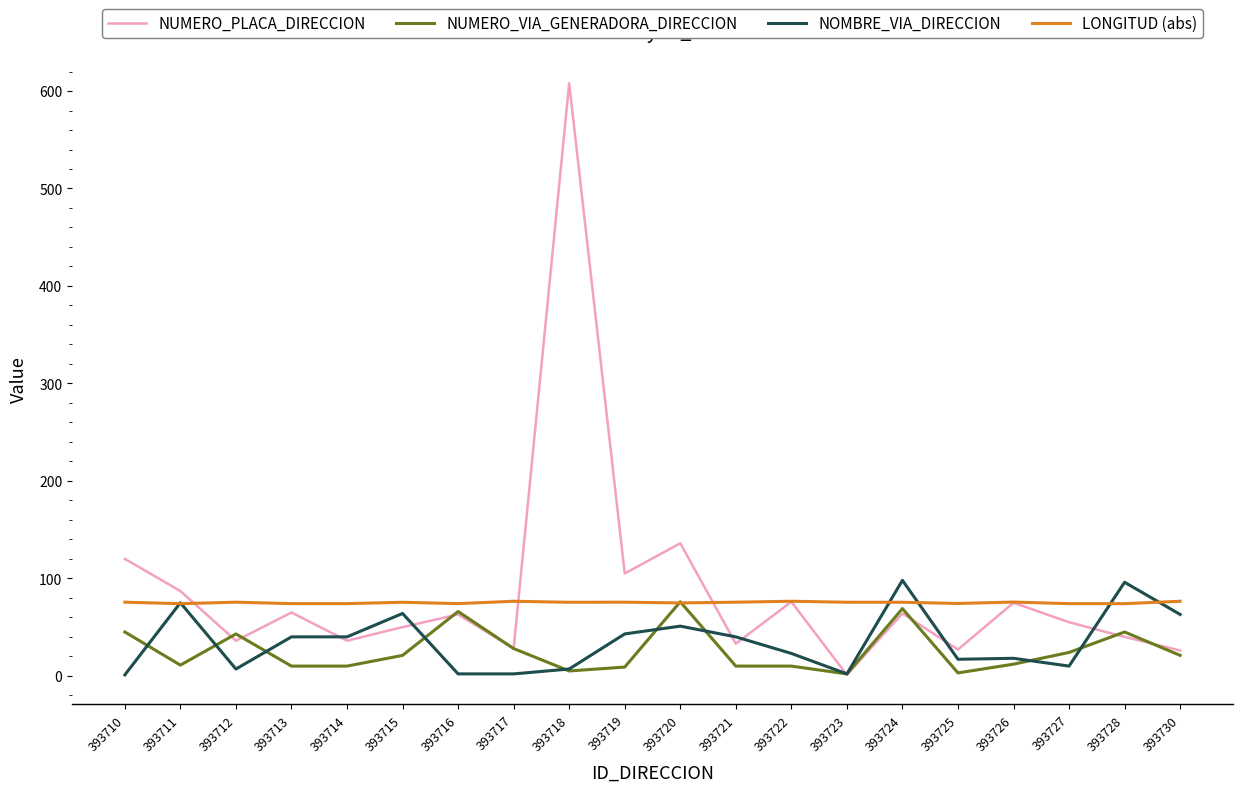

Is the value of LONGITUD (abs) at 393728 greater than the value of NUMERO_PLACA_DIRECCION at 393725?

Yes